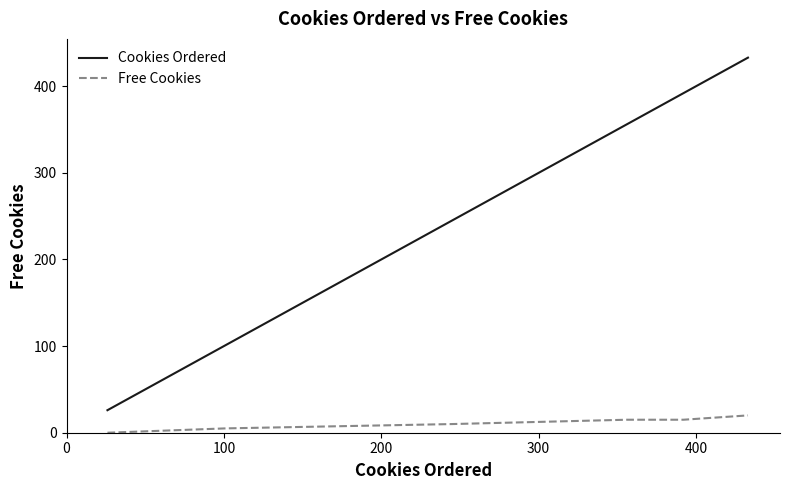

Which series has the largest total across all categories?

Cookies Ordered